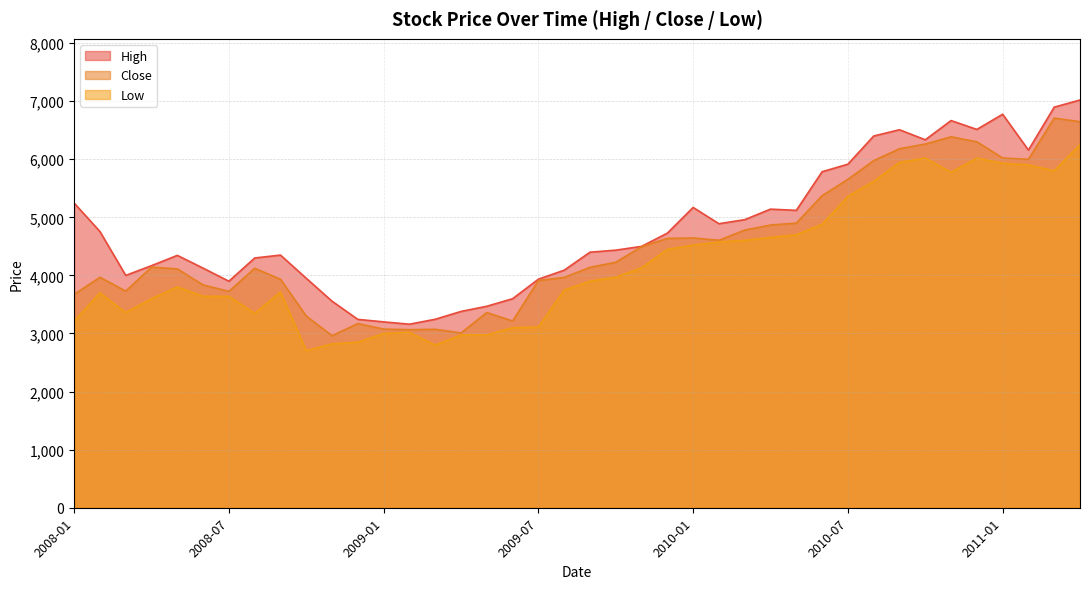

At 2009-04, list the series in order from largest to smallest.

High, Close, Low